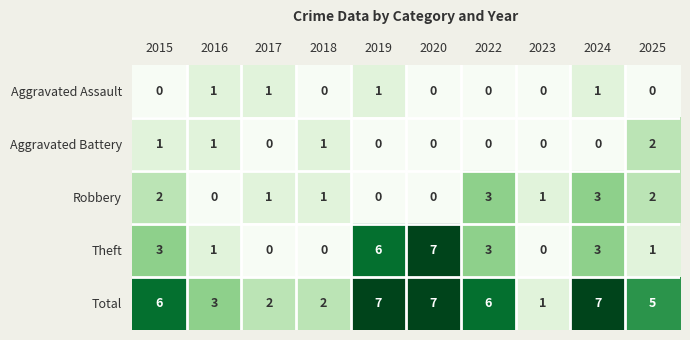

Which series has the largest total across all categories?

Total